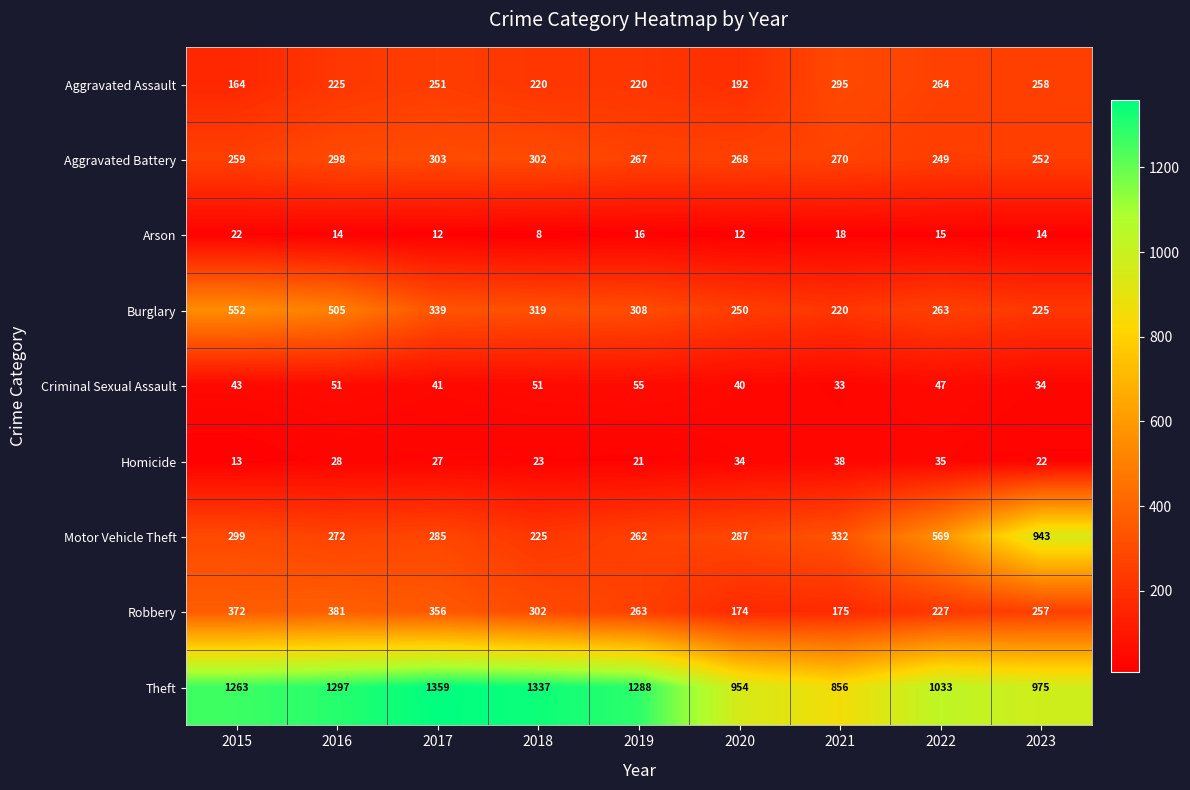

At which category is the sum across all series the highest?

2016